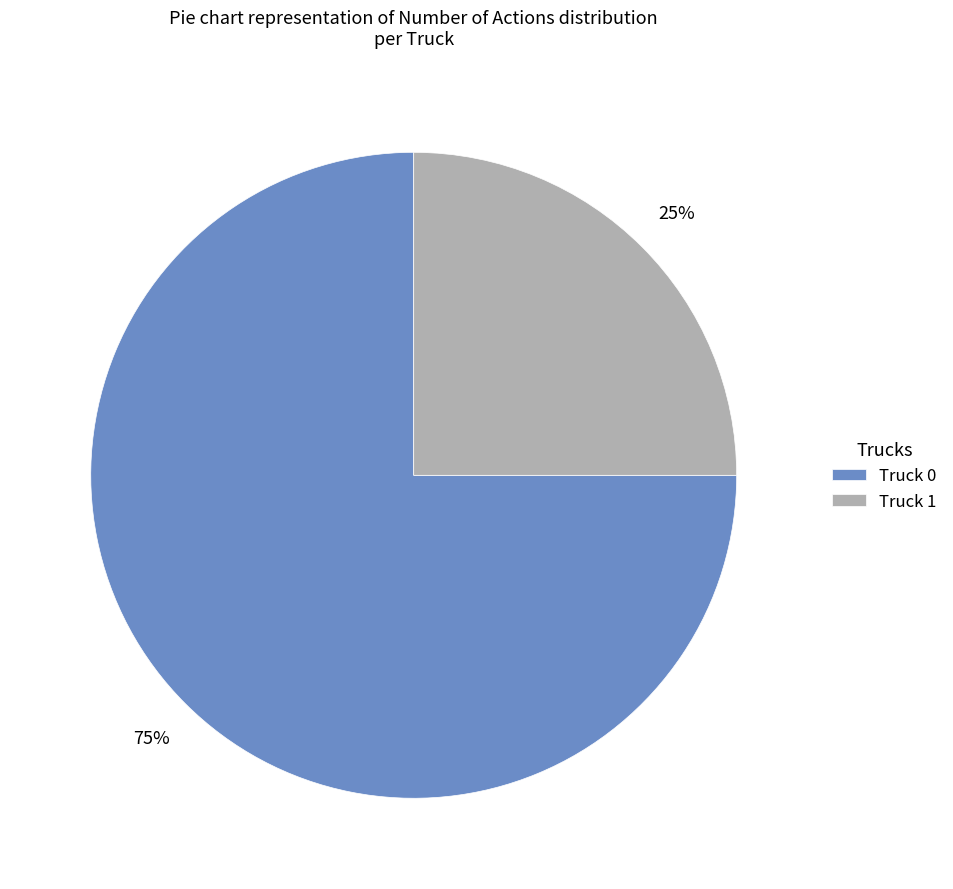

Is it true that Truck 0 is 75% of the pie?

True